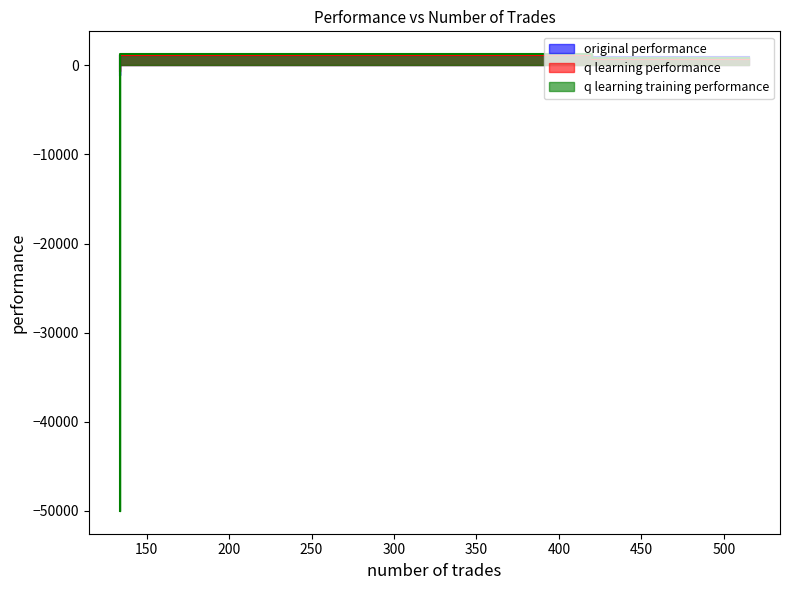

Is it true that q learning performance equals -996.7 at 134?

False